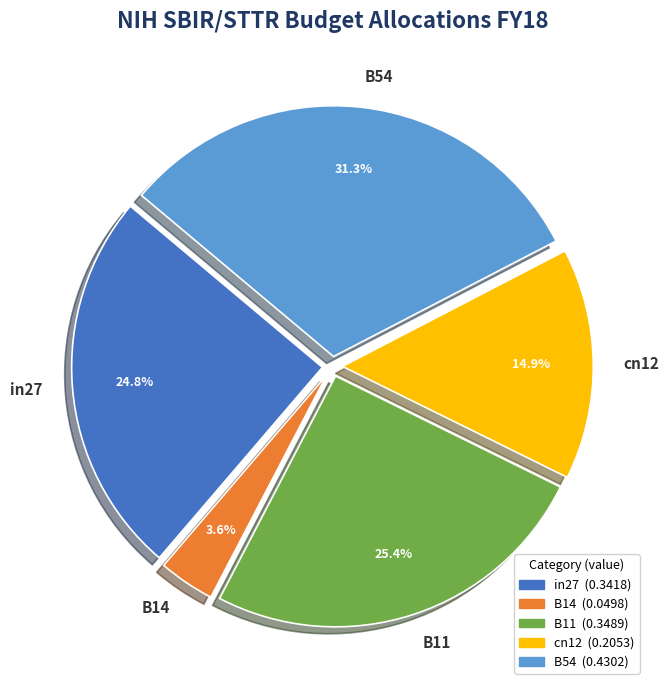

To the nearest percent, what is the average slice percentage?

20%